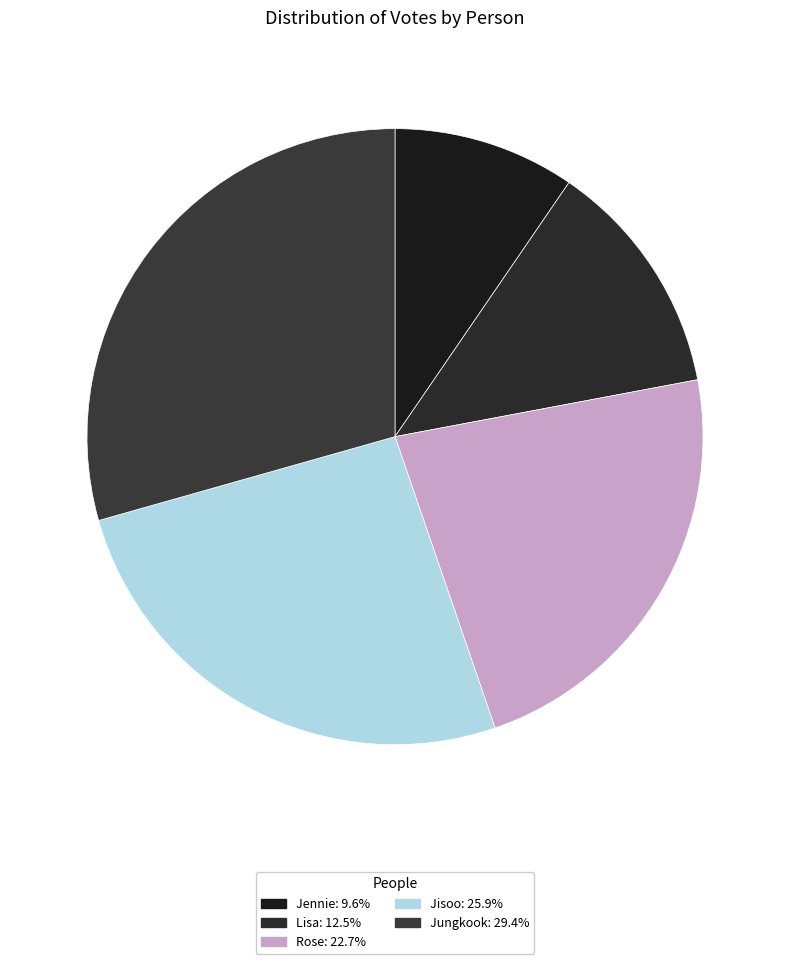

Between Jisoo and Jennie, which is larger?

Jisoo